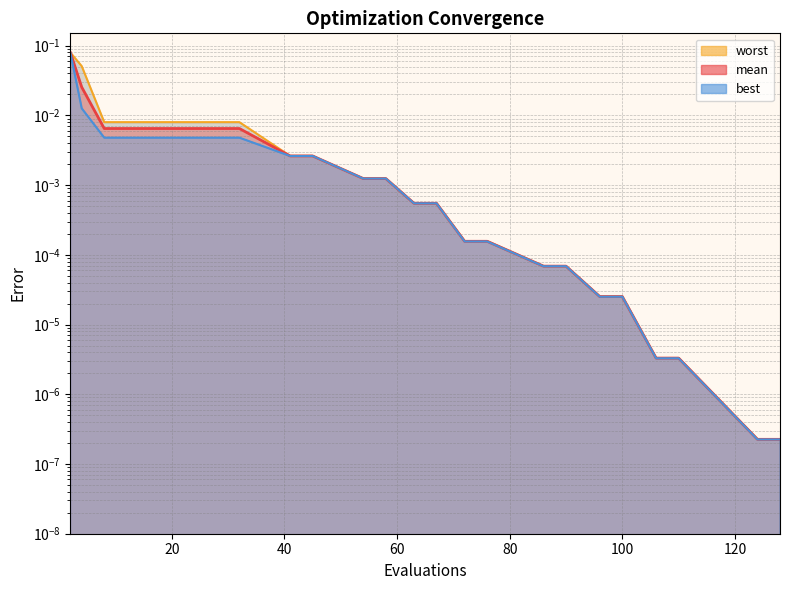

Which series has the widest spread of values?

worst